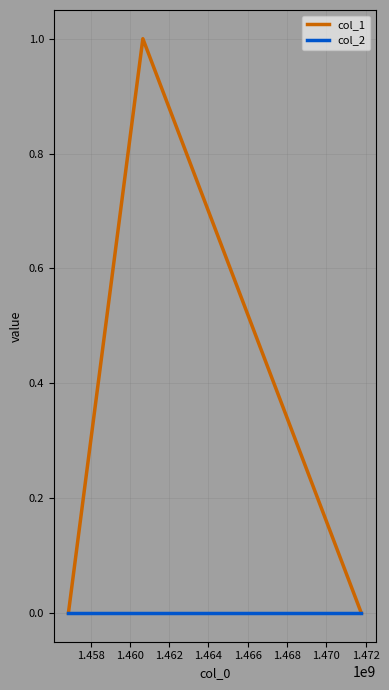

Is this an area chart (filled region under the line)?

No